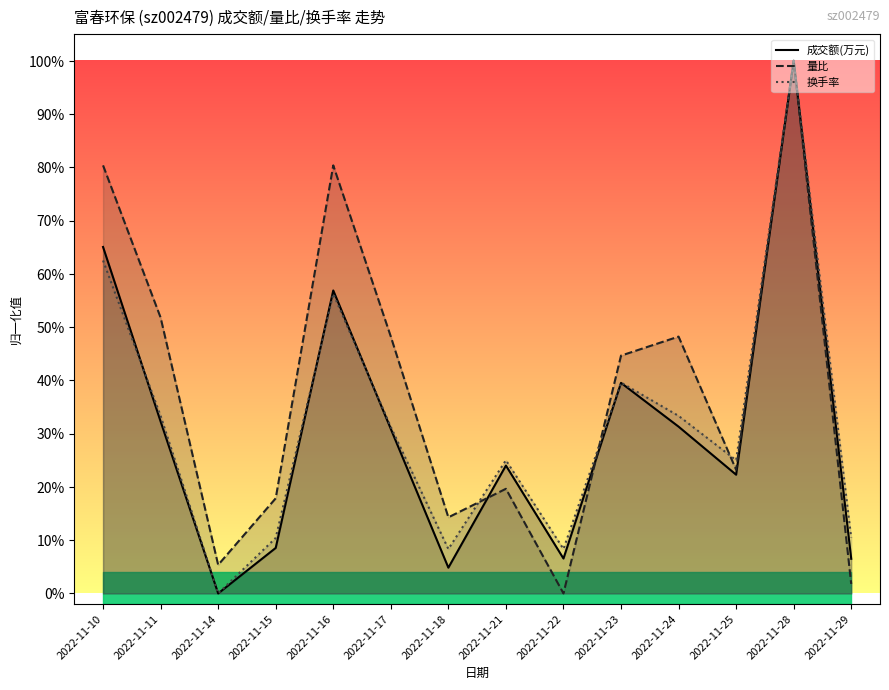

What value does the 换手率 series have at 2022-11-10?

0.6